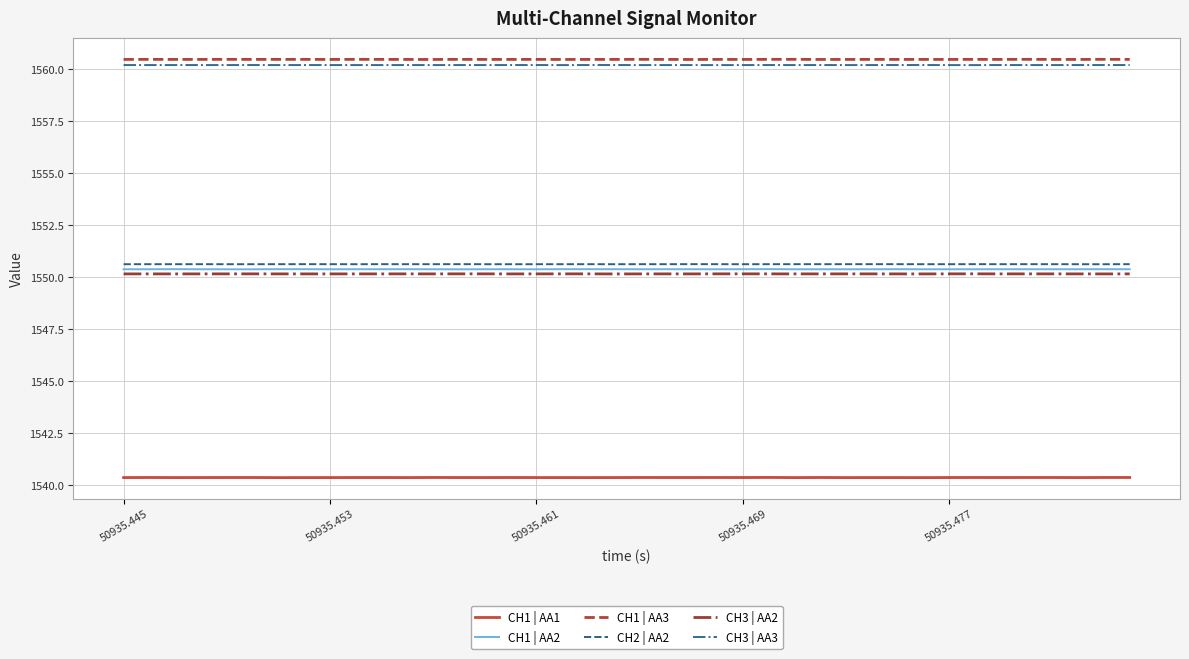

True or false: CH3 | AA2 and CH1 | AA3 intersect in this chart.

False